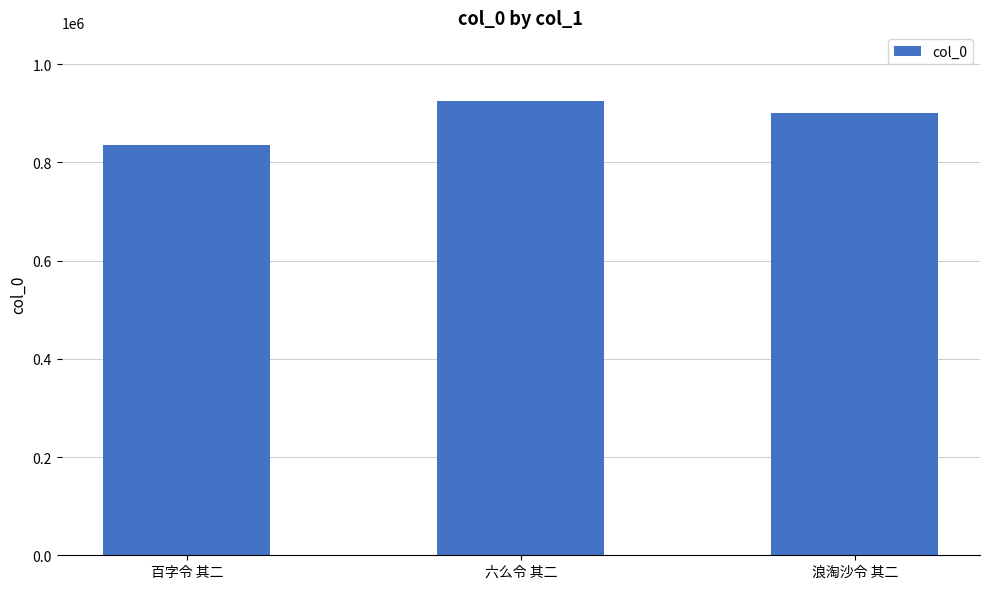

What is the value of the 1st bar from the left?

834809